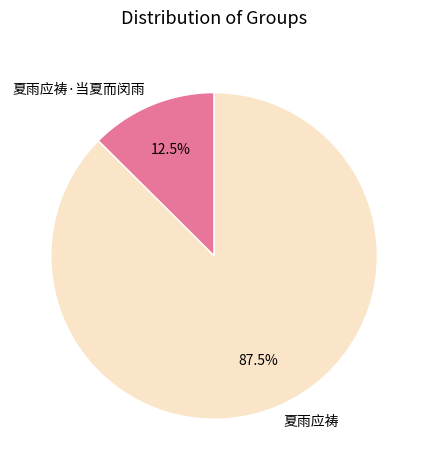

Which category has the biggest portion of the pie?

夏雨应祷